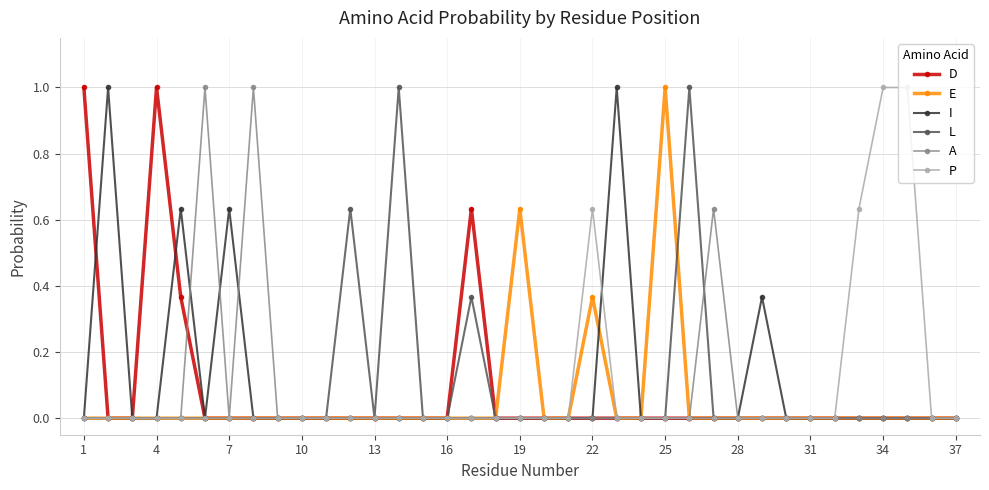

True or false: D has more than 0 interior local peaks.

True